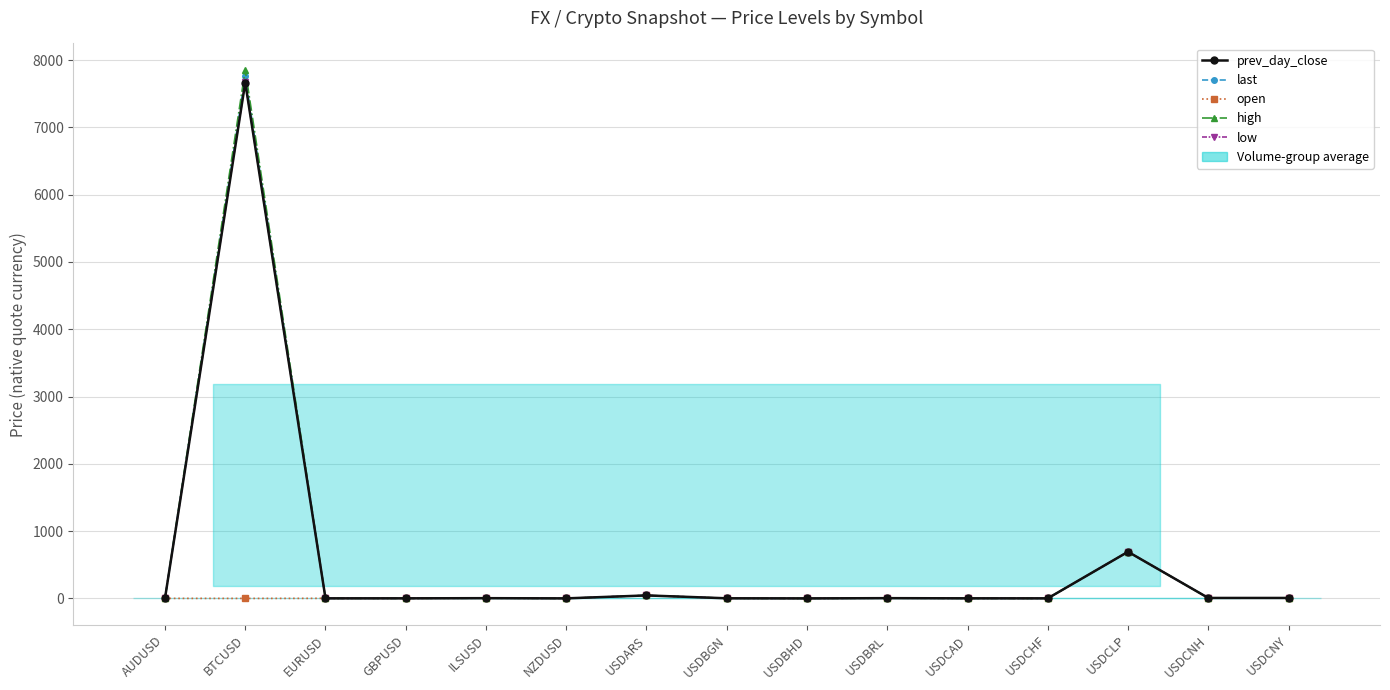

Where is the first local minimum for low?

EURUSD